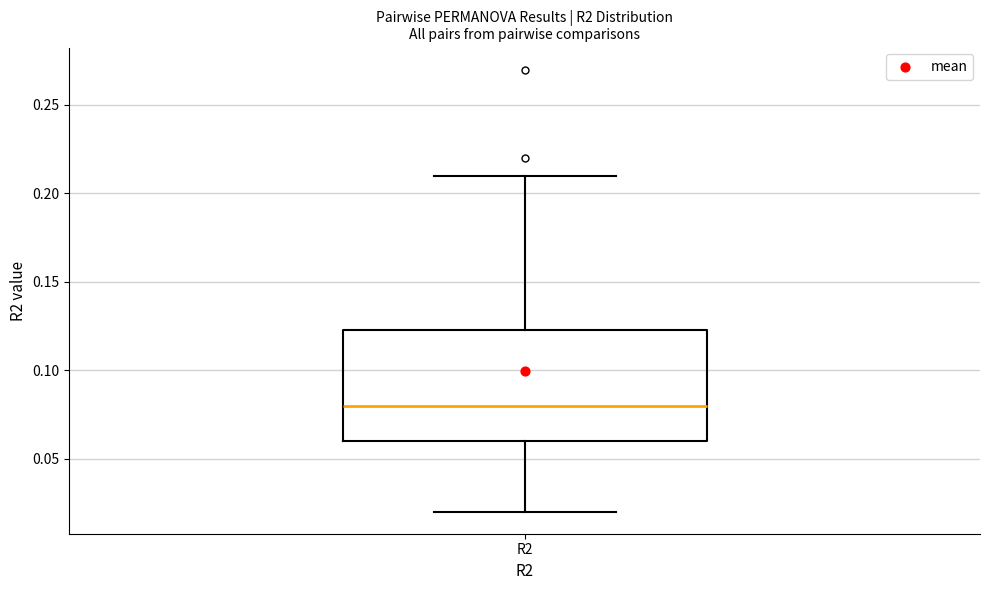

Transcribe this box plot: give where the median line is, the range the box spans, and where the two whiskers end, as read against the y-axis. The values are not printed on the chart, so give them approximately, as read against the axis.

median 0.080, box 0.060 to 0.125, whiskers 0.020 to 0.210